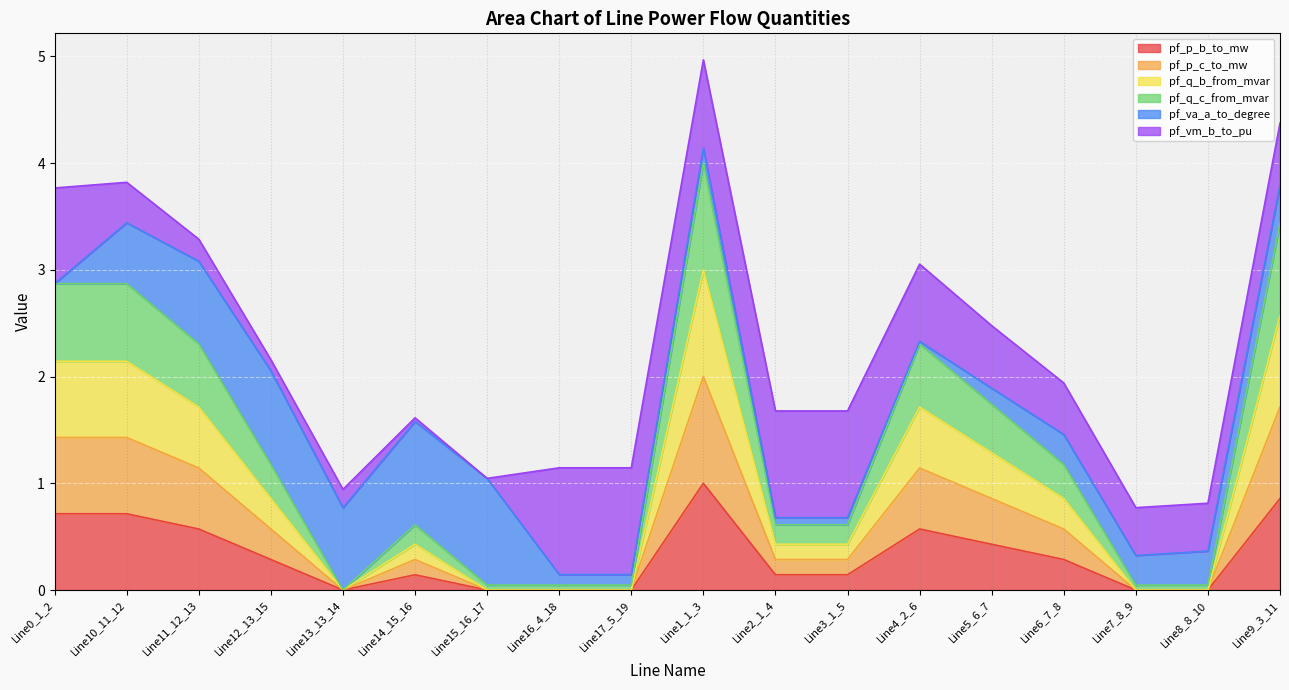

Is the value of pf_q_c_from_mvar at Line6_7_8 greater than the value of pf_q_b_from_mvar at Line15_16_17?

Yes